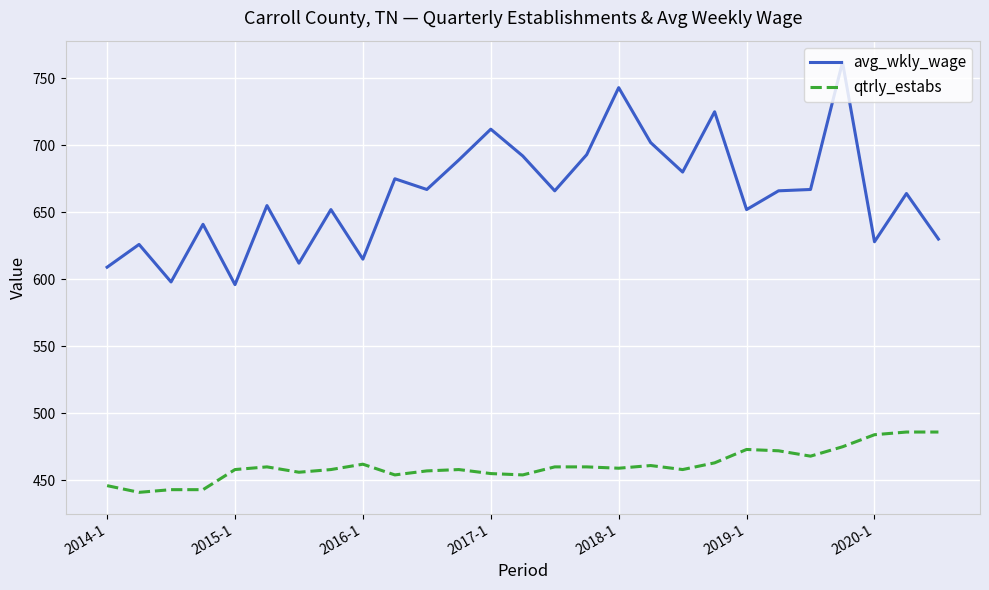

What is the difference between the maximum and minimum values in the avg_wkly_wage series?

166